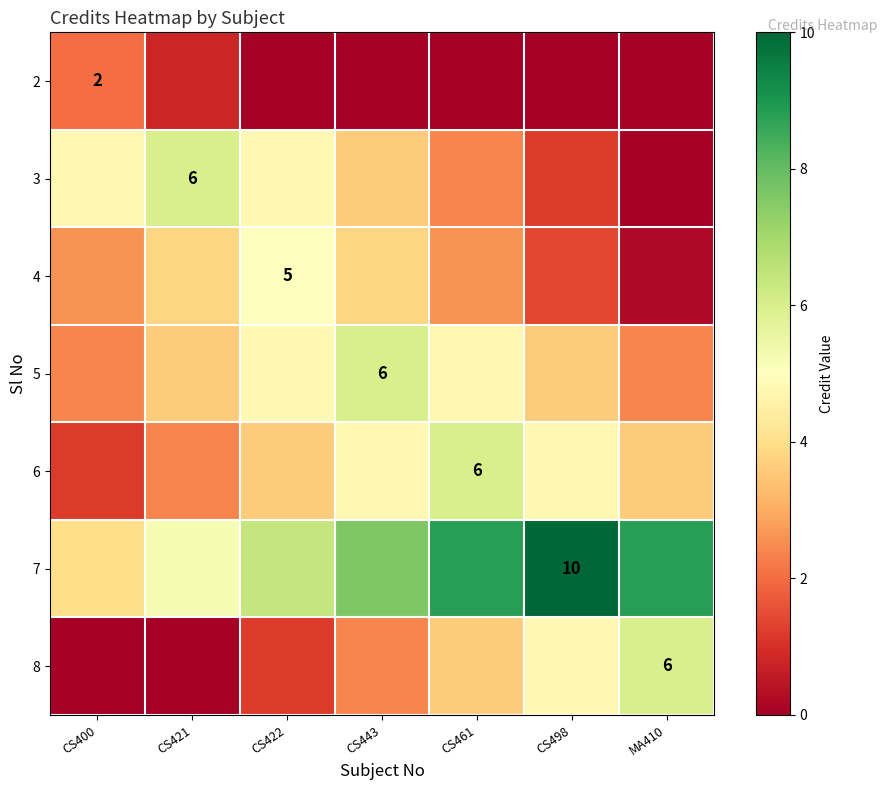

Is the value of 7 at CS498 greater than the value of 8 at CS461?

Yes